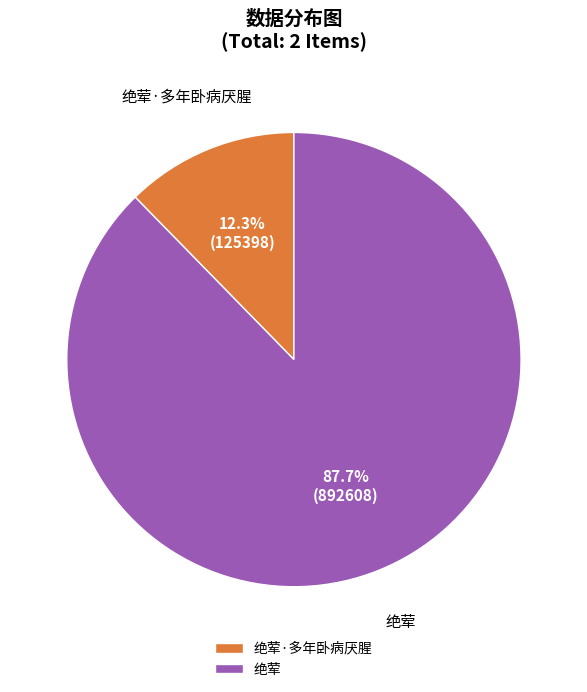

Does 绝荤 represent more than half of the total?

Yes